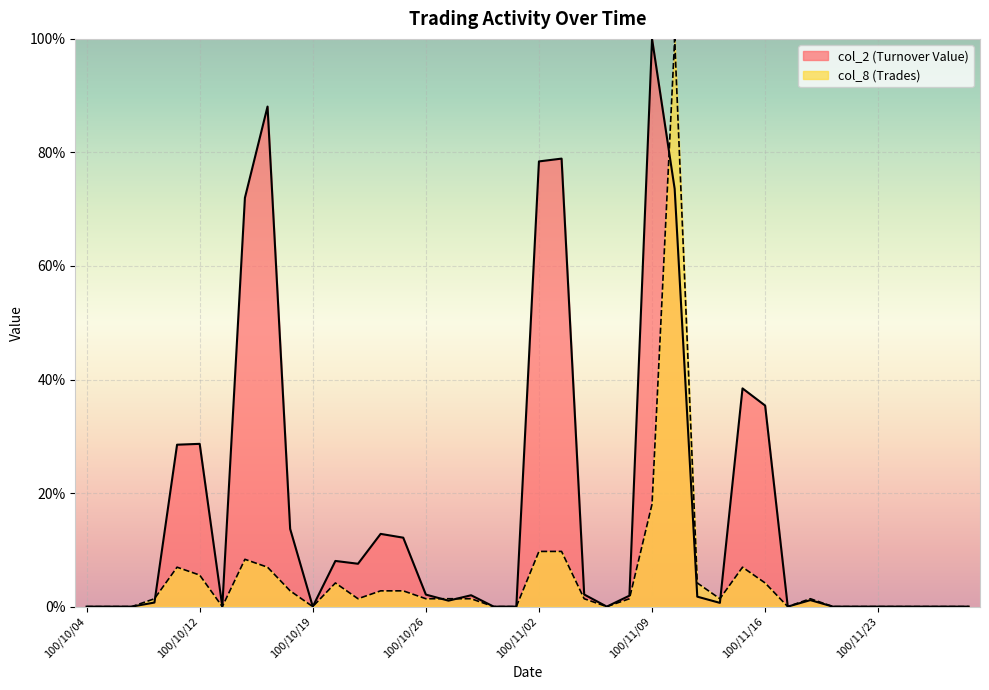

What is the label of the 39th point from the left?

100/11/28